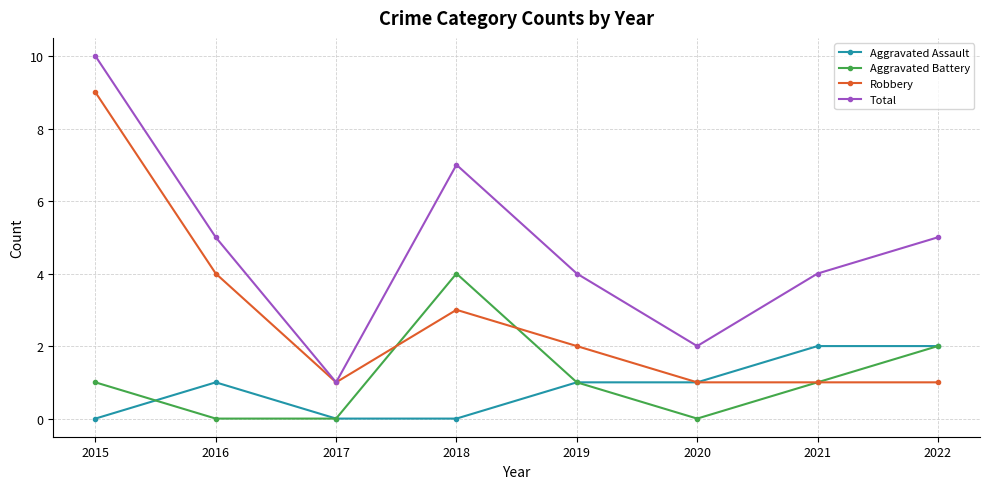

List the series in order of their peak value, highest first.

Total, Robbery, Aggravated Battery, Aggravated Assault